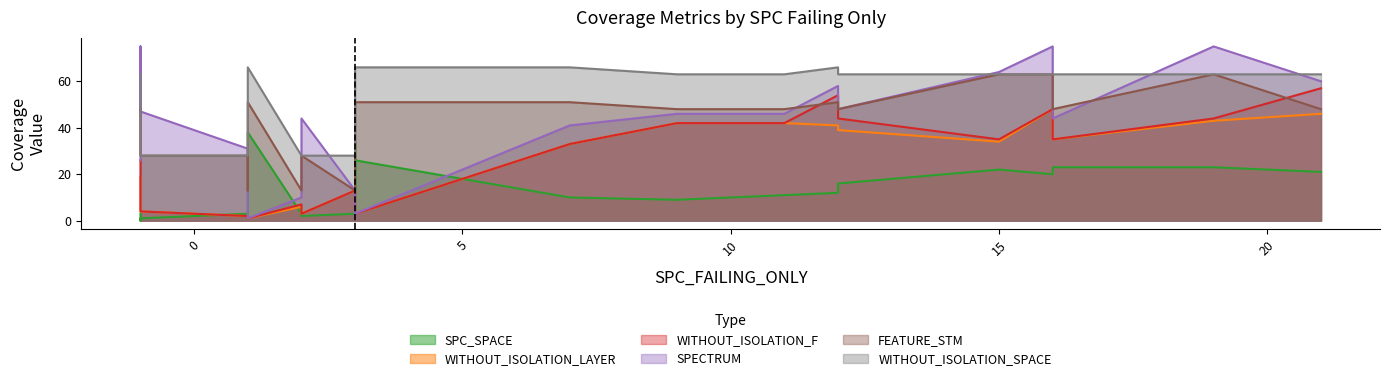

Which series has the largest total across all categories?

WITHOUT_ISOLATION_SPACE